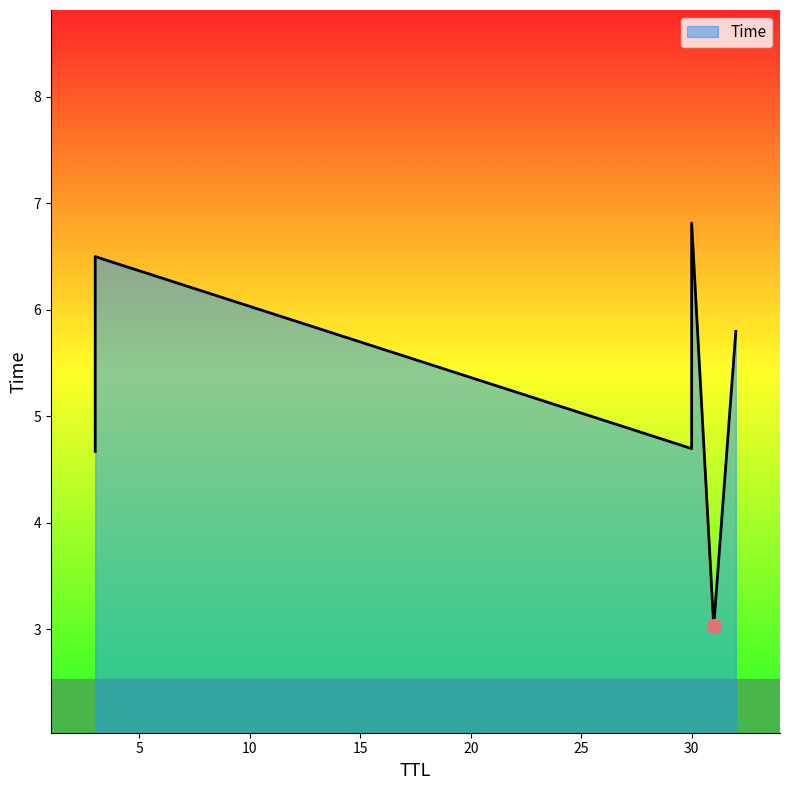

Is it true that the value at 31 is 4.9?

False